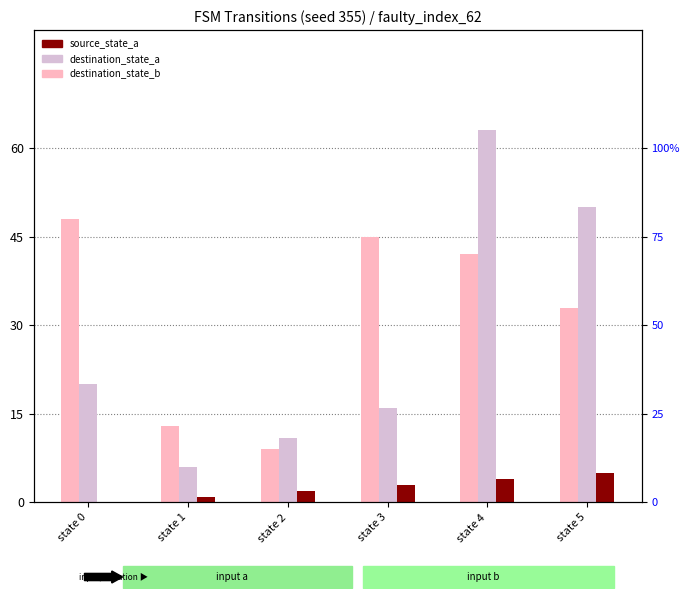

Reading right to left, transcribe all the data shown in this chart.

destination_state_b: 33	42	45	9	13	48
destination_state_a: 50	63	16	11	6	20
source_state_a: 5	4	3	2	1	0